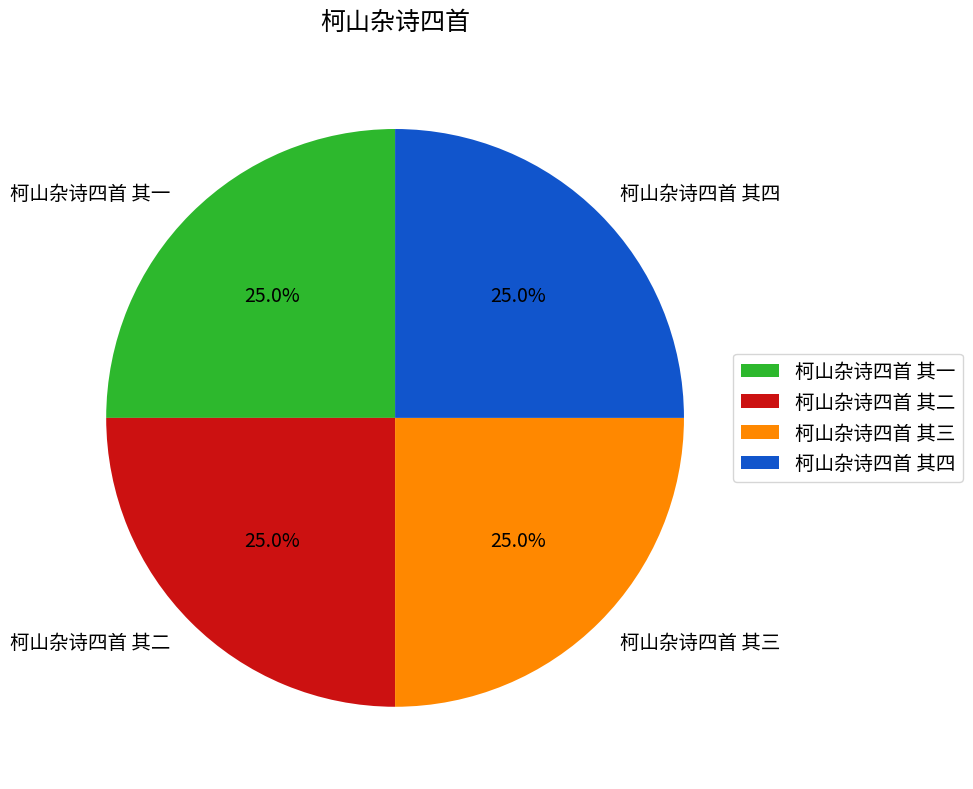

How many segments does this pie chart have?

4